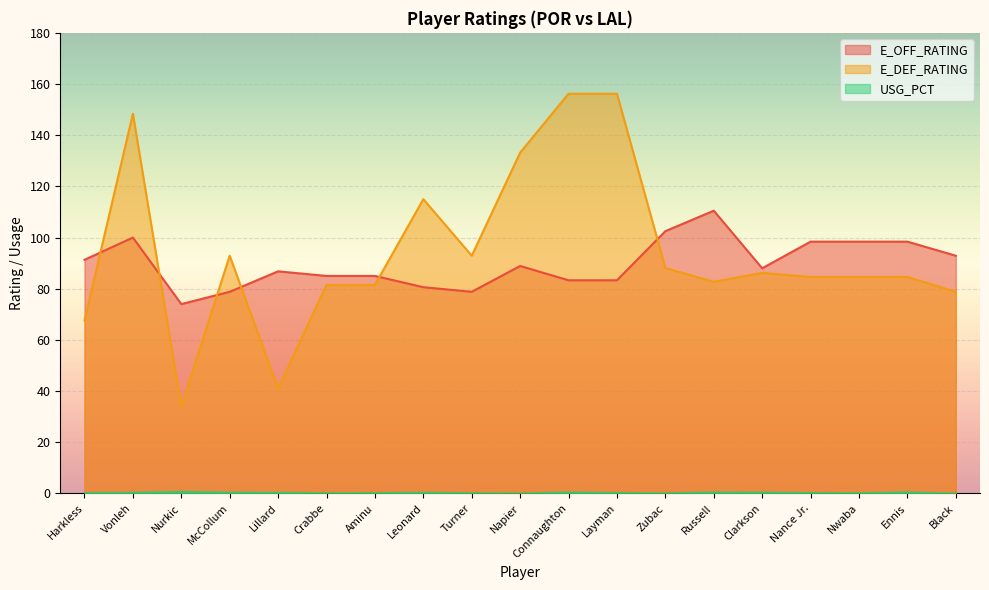

Reading left to right, list all the values displayed in this chart.

E_OFF_RATING: Harkless=91.3	Vonleh=100.0	Nurkic=74.0	McCollum=78.8	Lillard=86.8	Crabbe=85.0	Aminu=85.0	Leonard=80.6	Turner=78.8	Napier=88.9	Connaughton=83.3	Layman=83.3	Zubac=102.5	Russell=110.5	Clarkson=88.0	Nance Jr.=98.4	Nwaba=98.4	Ennis=98.4	Black=92.9
E_DEF_RATING: Harkless=67.6	Vonleh=148.4	Nurkic=34.0	McCollum=92.9	Lillard=41.0	Crabbe=81.5	Aminu=81.5	Leonard=115.0	Turner=92.9	Napier=133.2	Connaughton=156.2	Layman=156.2	Zubac=88.1	Russell=82.7	Clarkson=86.2	Nance Jr.=84.6	Nwaba=84.6	Ennis=84.6	Black=78.8
USG_PCT: Harkless=0.2	Vonleh=0.2	Nurkic=0.6	McCollum=0.3	Lillard=0.2	Crabbe=0.1	Aminu=0.1	Leonard=0.2	Turner=0.1	Napier=0.0	Connaughton=0.3	Layman=0.2	Zubac=0.1	Russell=0.3	Clarkson=0.3	Nance Jr.=0.2	Nwaba=0.1	Ennis=0.4	Black=0.0